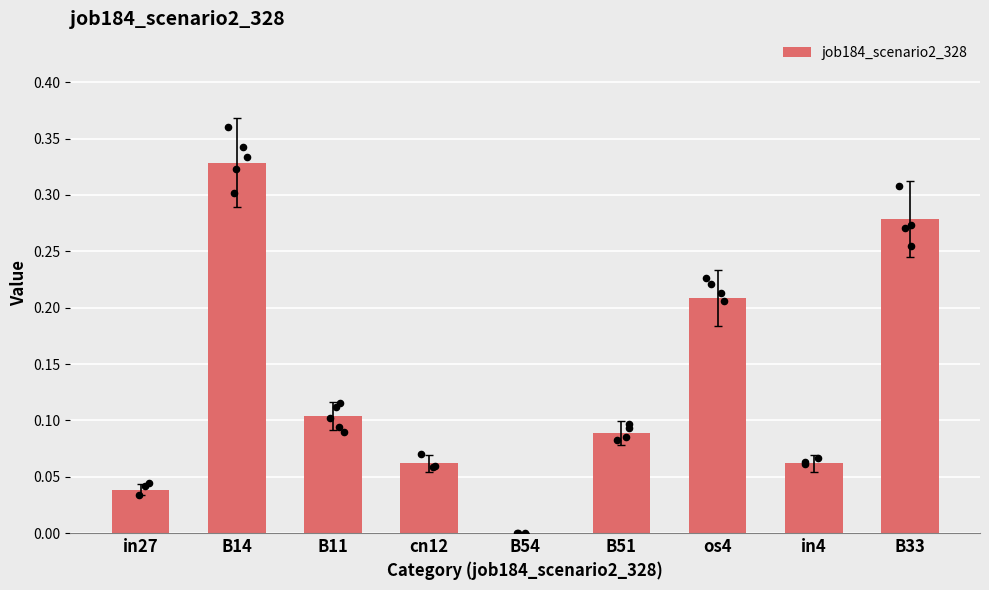

Which has a higher value, B33 or B54?

B33